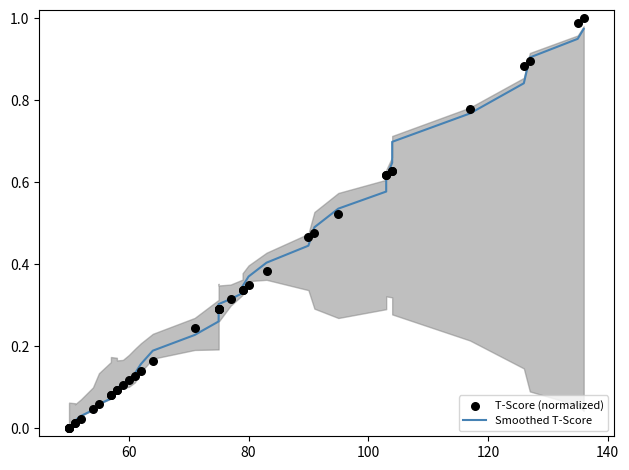

Which series has the largest total across all categories?

Smoothed T-Score